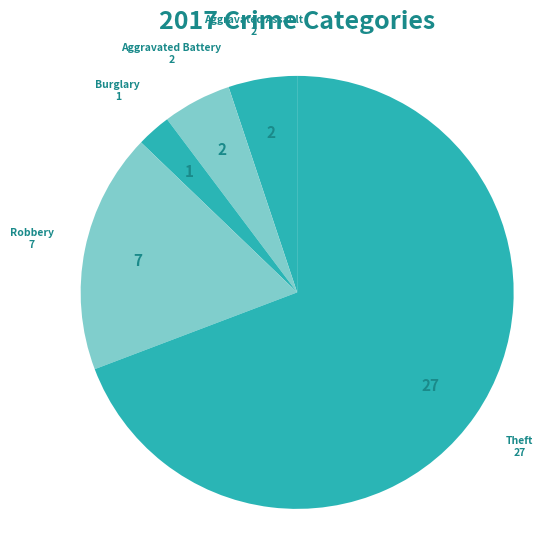

Which category has the smallest portion of the pie?

Burglary